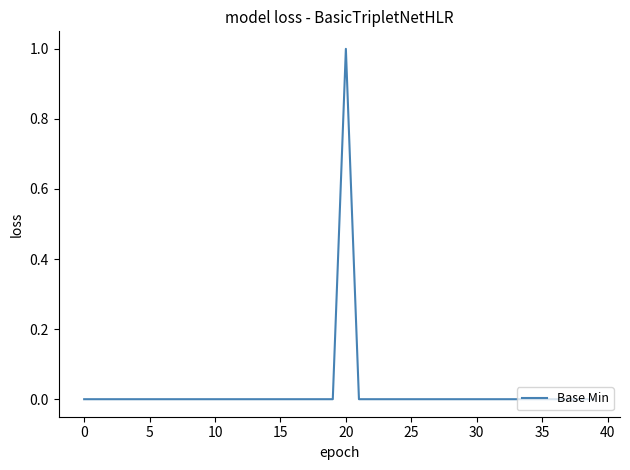

Where is the first local maximum?

20